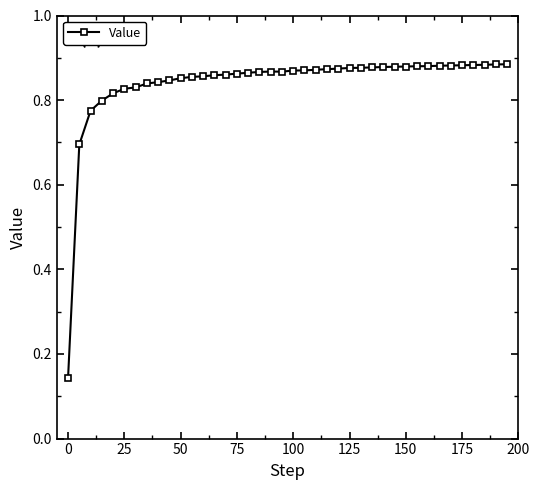

How many values are between 0 and 1?

40